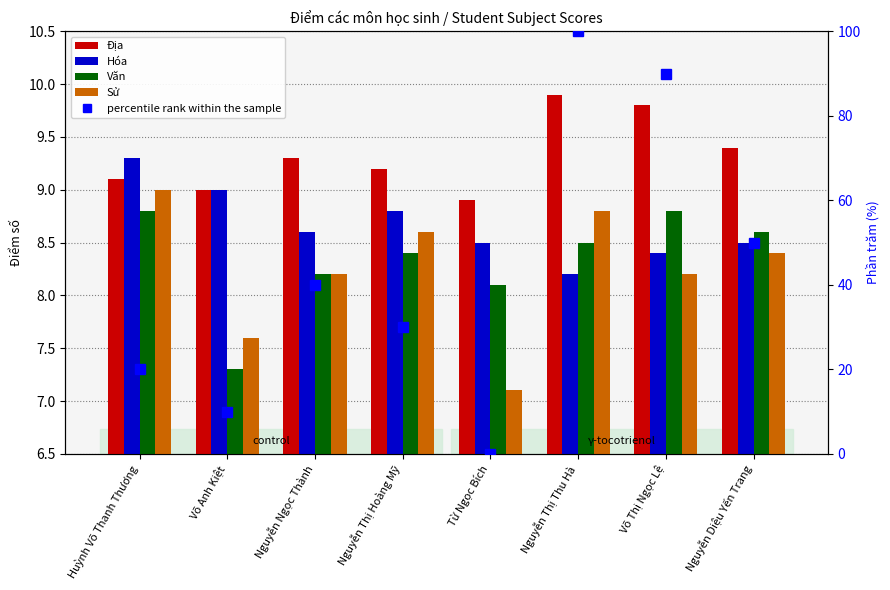

At which label is Hóa closest to 8?

Nguyễn Thị Thu Hà